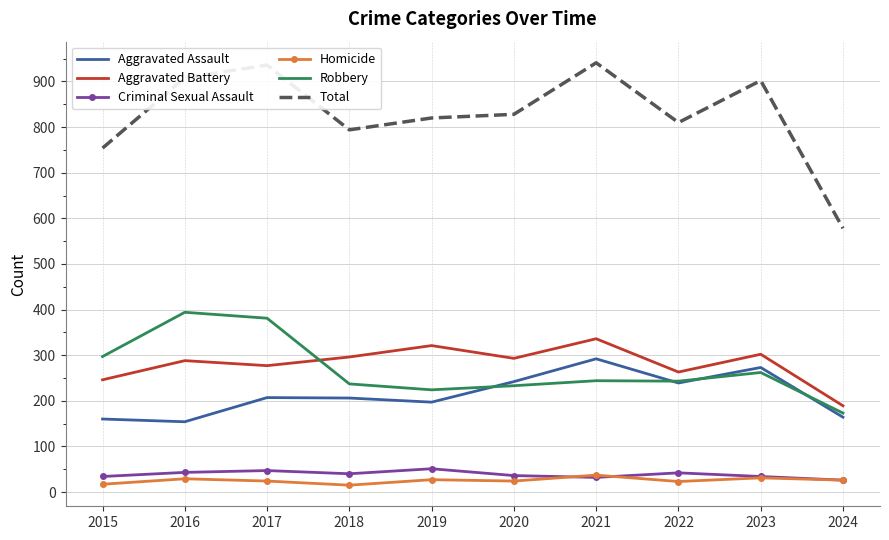

True or false: Homicide and Aggravated Battery cross at least once.

False